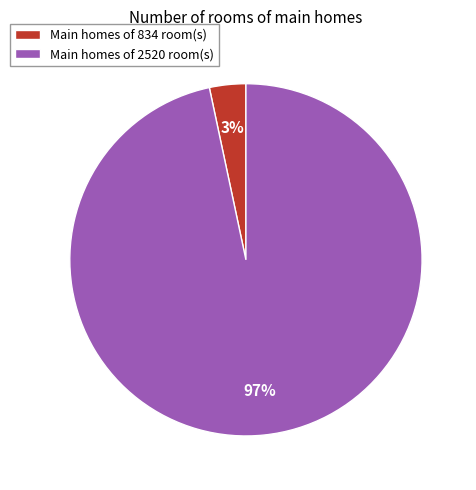

Between Main homes of 2520 room(s) and Main homes of 834 room(s), which is larger?

Main homes of 2520 room(s)